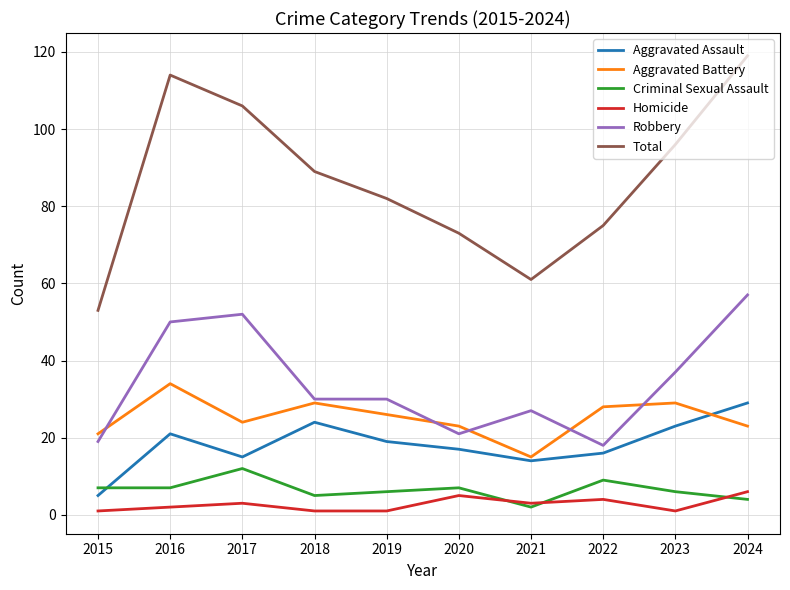

What are all the series names shown in the legend?

Aggravated Assault, Aggravated Battery, Criminal Sexual Assault, Homicide, Robbery, Total